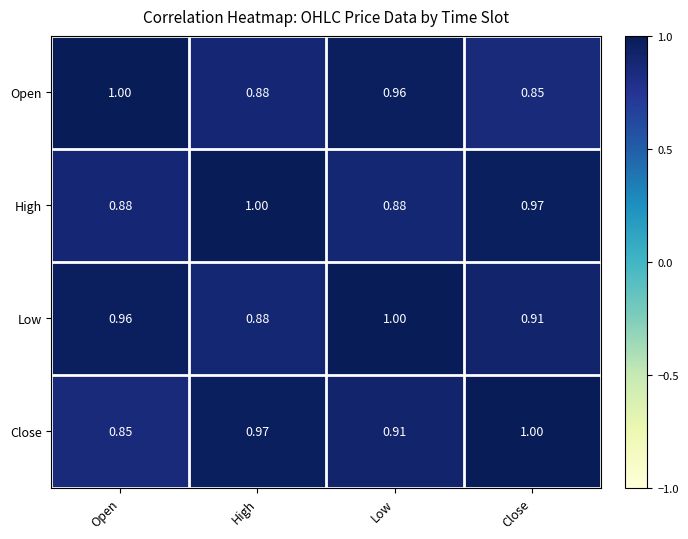

Where is Close nearest to the value 0?

Open